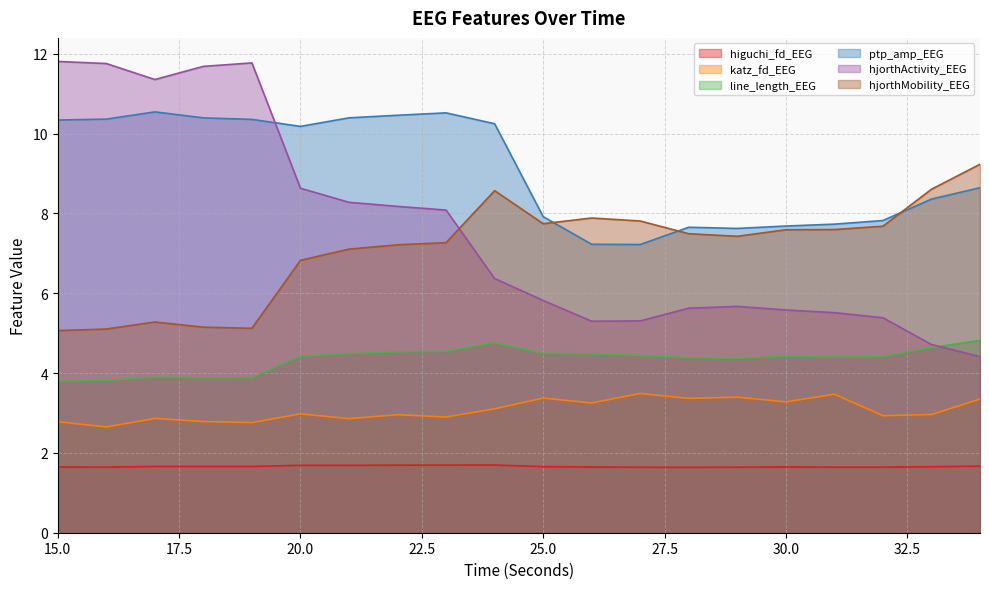

List the series in order of their peak value, highest first.

hjorthActivity_EEG, ptp_amp_EEG, hjorthMobility_EEG, line_length_EEG, katz_fd_EEG, higuchi_fd_EEG